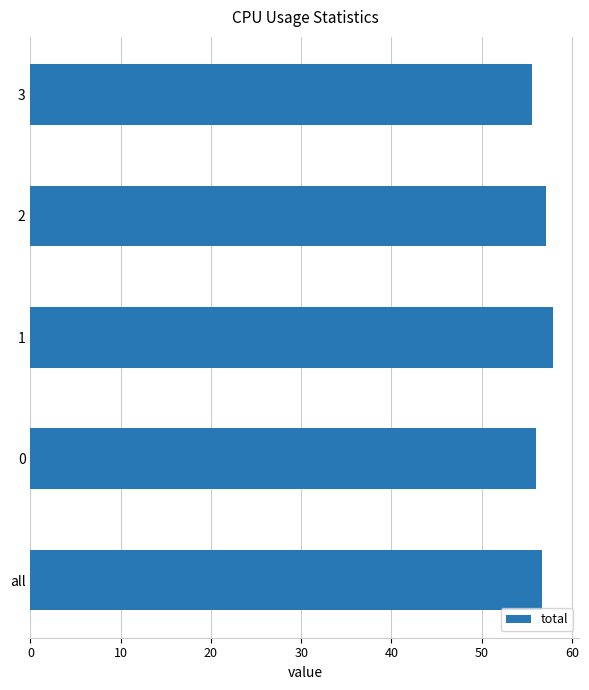

What is the sum of all values?

283.3